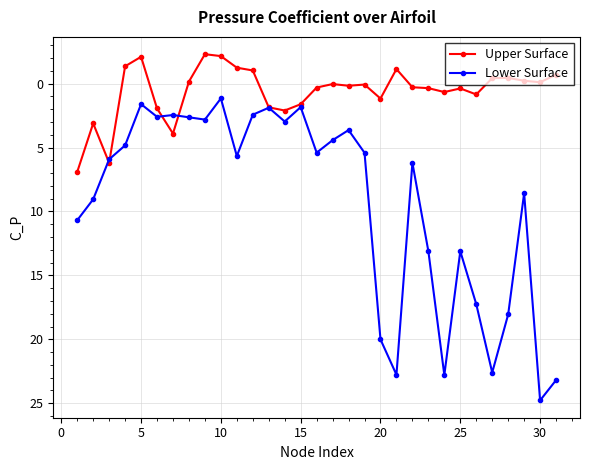

Which series has the widest spread of values?

Lower Surface